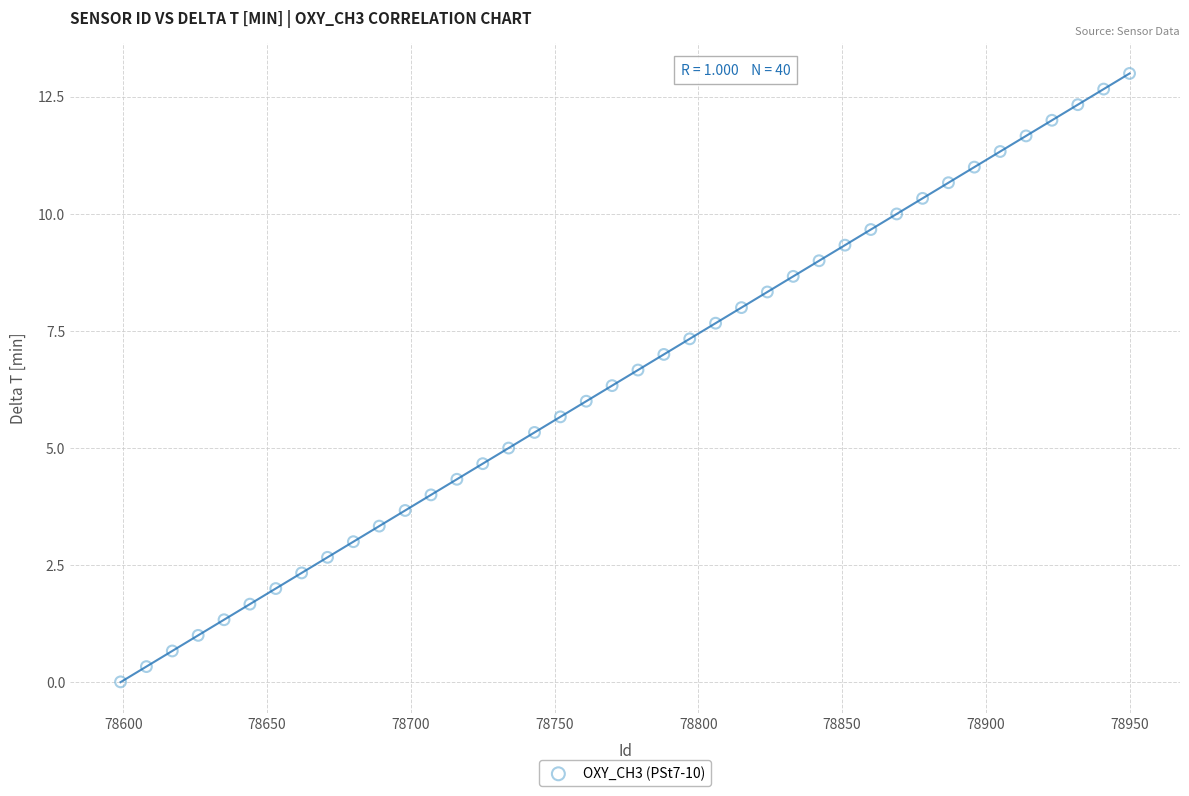

What is the range of X values (max minus min)?

351.0